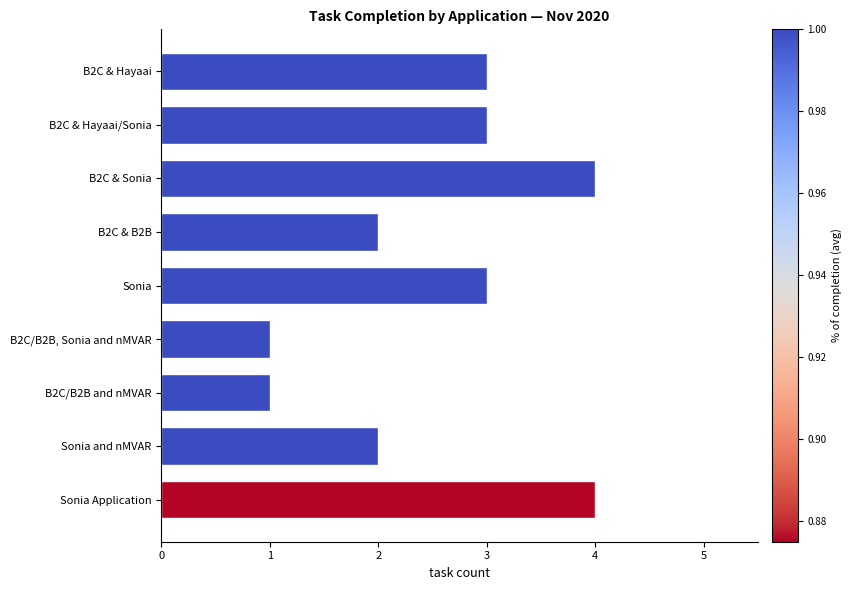

What is the minimum value shown in the chart?

1